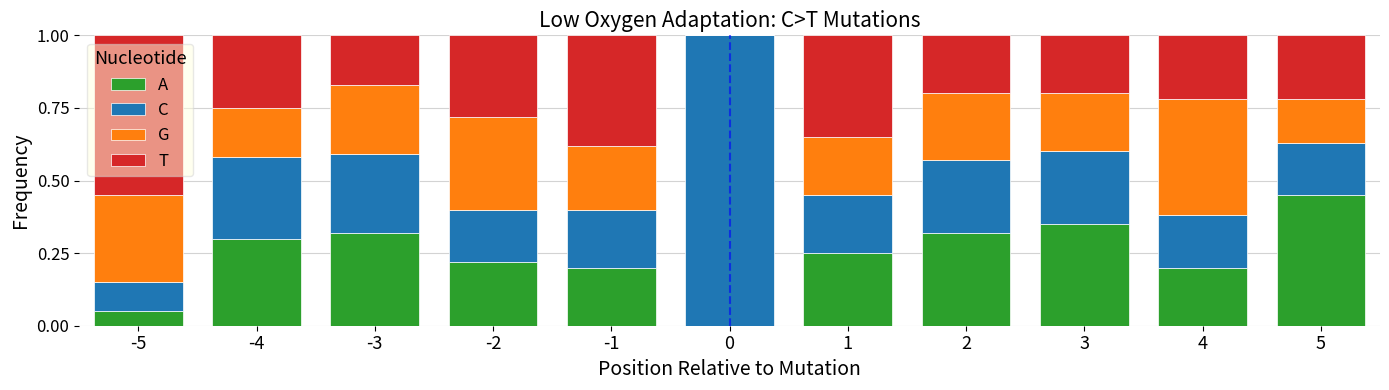

What is the sum of all A values?

2.7